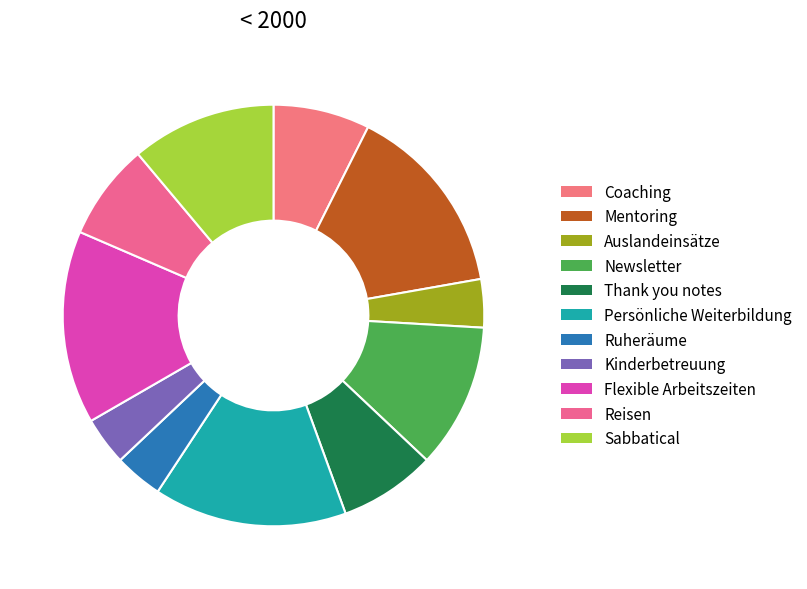

Count the number of slices in the pie.

11